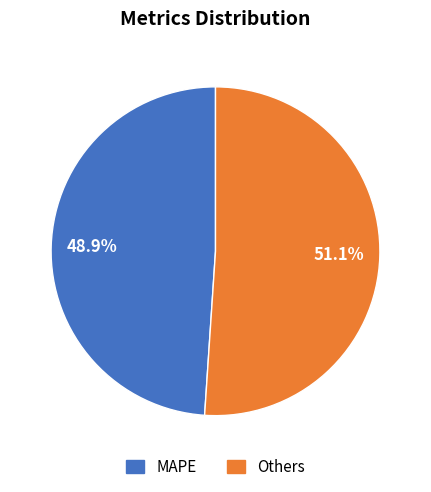

Is there a majority slice in this chart?

Yes